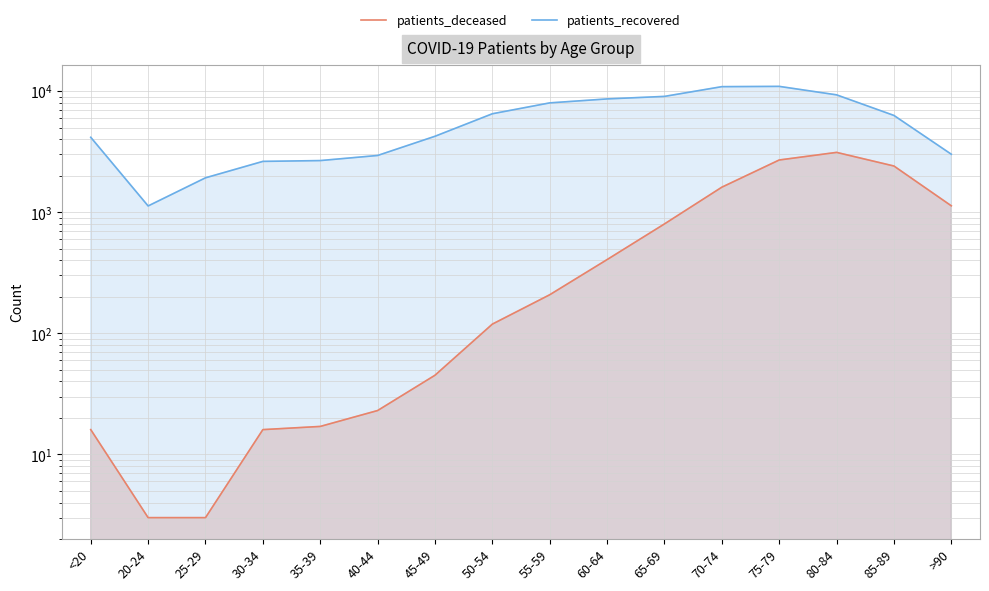

Rank the series by their maximum value, from lowest to highest.

patients_deceased, patients_recovered